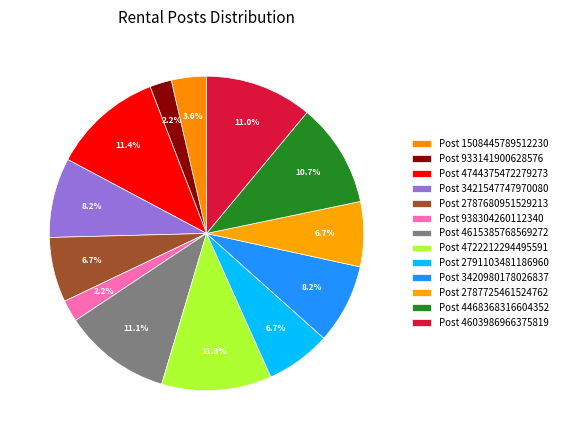

True or false: Post 4468368316604352 accounts for 11% of the total.

True